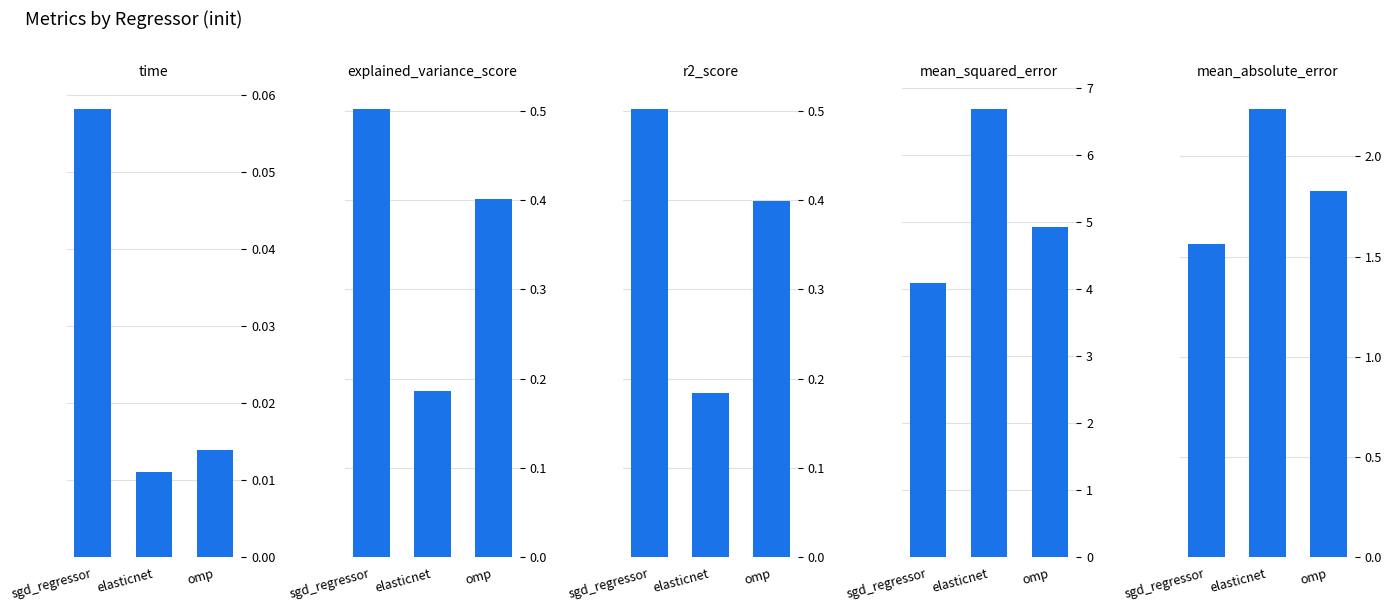

Count the number of categories in the chart.

3